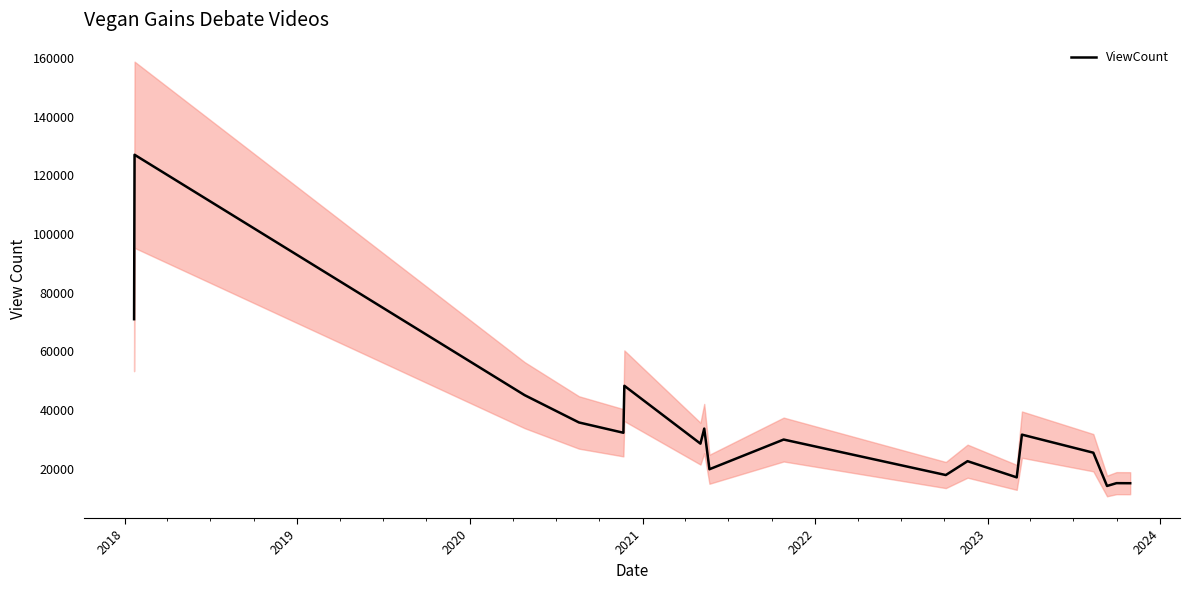

Reading left to right, what are all the values shown in this chart?

70983	127067	45082	35758	32249	48267	28533	33667	19803	29931	17825	22553	17032	31607	25447	14097	15058	15035